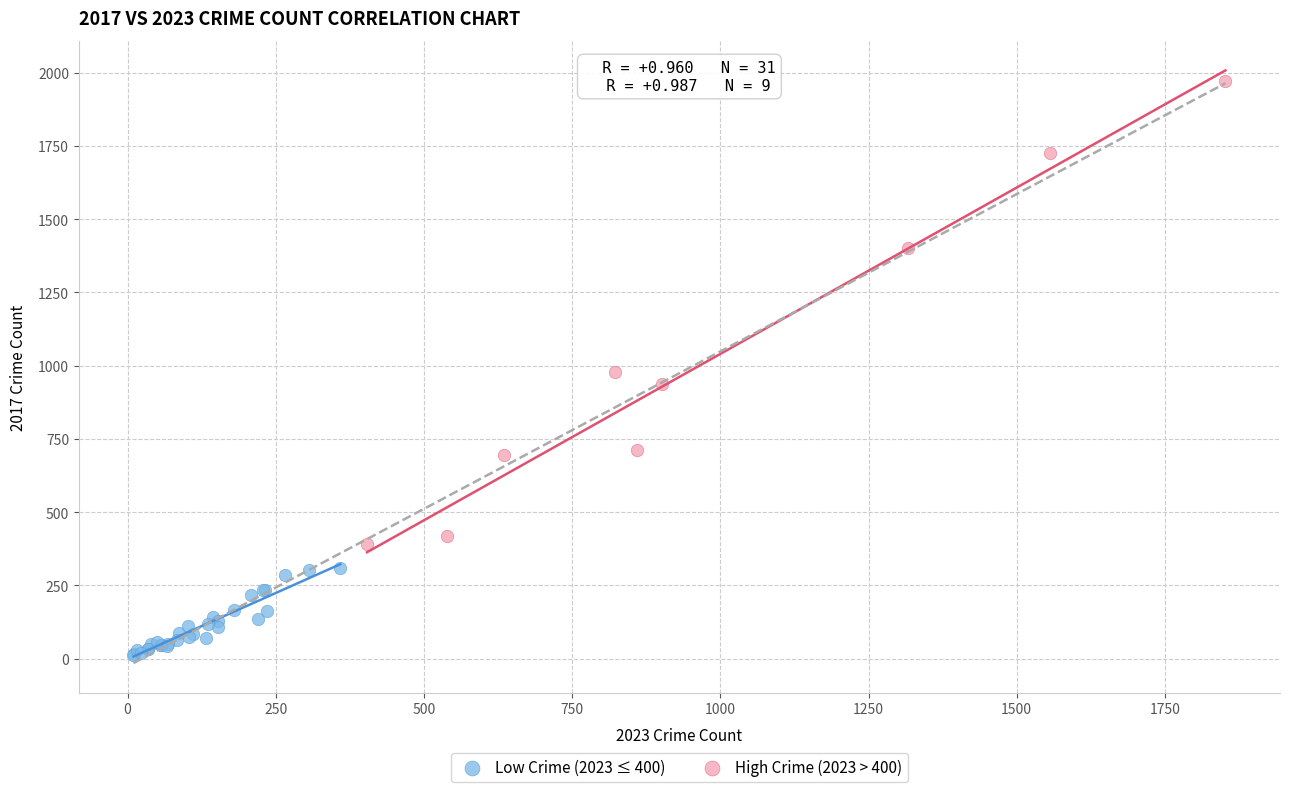

Which series contains the highest Y value?

High Crime (2023 > 400)